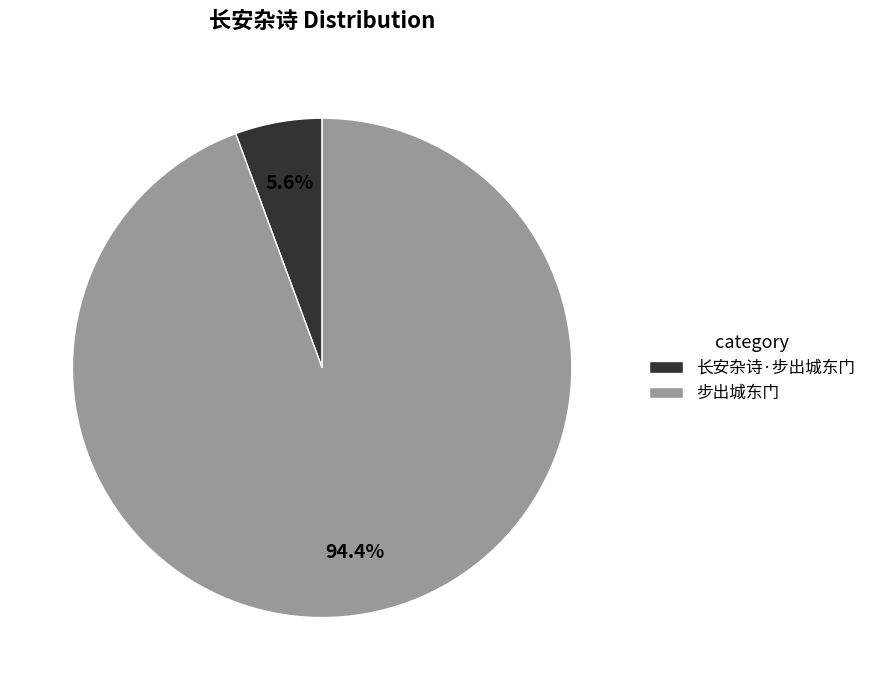

Count the number of slices in the pie.

2